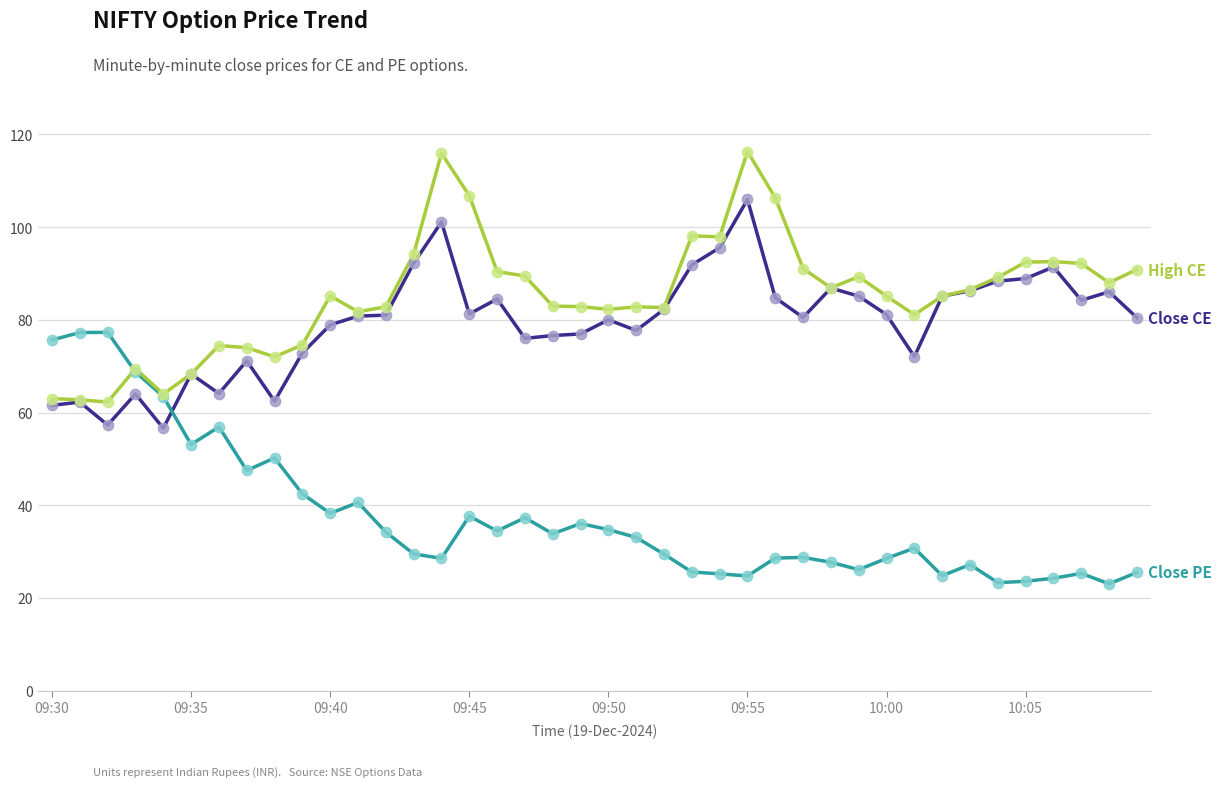

What is the smallest value displayed?

23.1